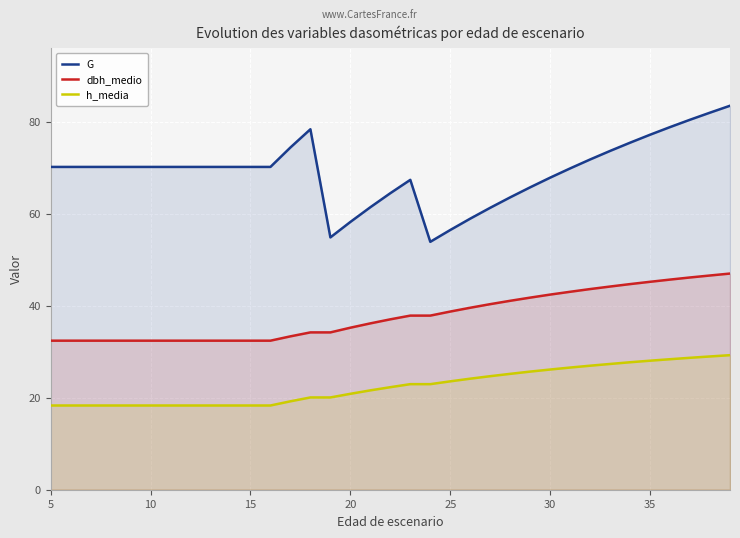

The dbh_medio series shows 42.7 at 10. True or false?

False